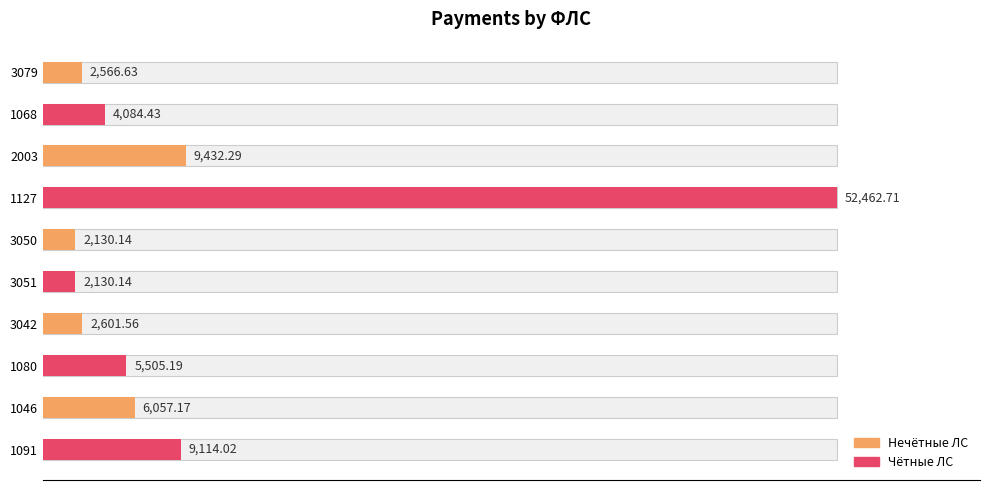

Where is the data nearest to the value 27296?

2003